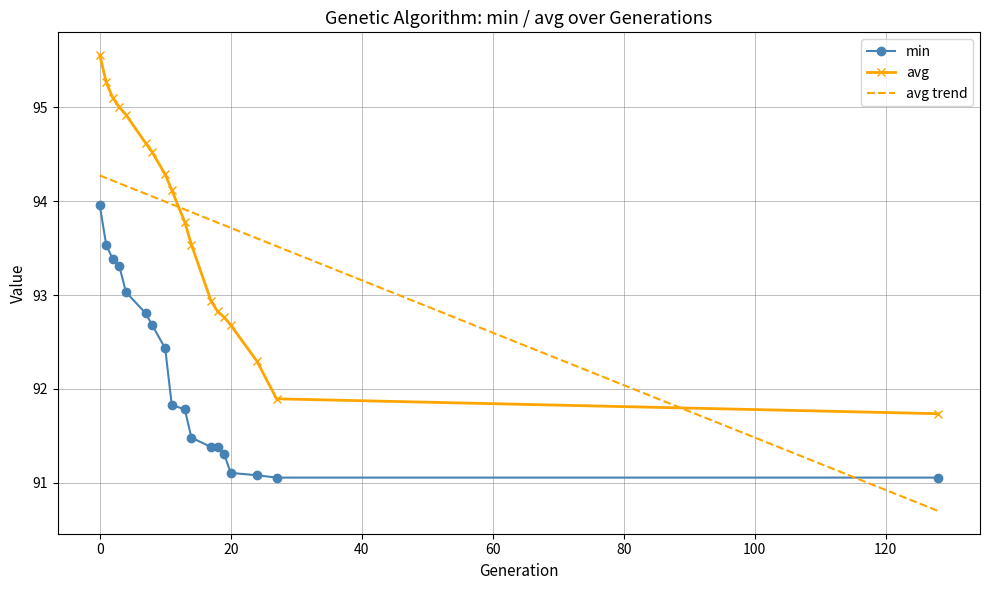

What is the difference between the maximum and minimum values in the avg series?

3.8